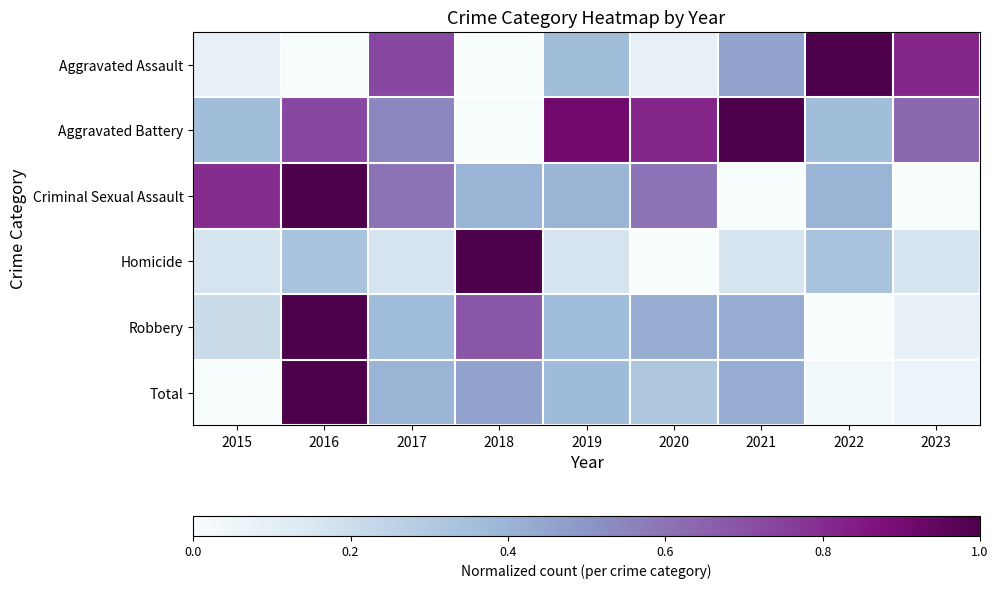

What is the difference between the highest and lowest values at 2021?

1.0